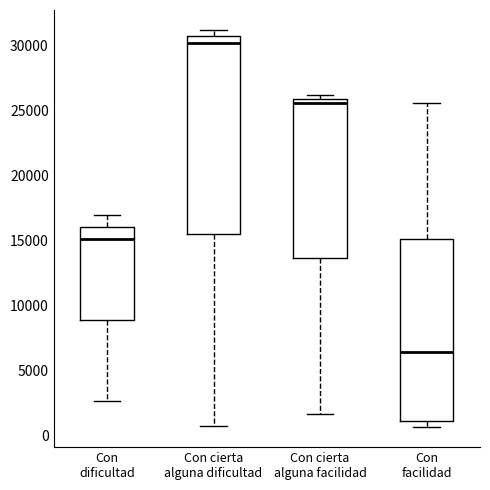

Which box has the highest median line?

Con cierta alguna dificultad